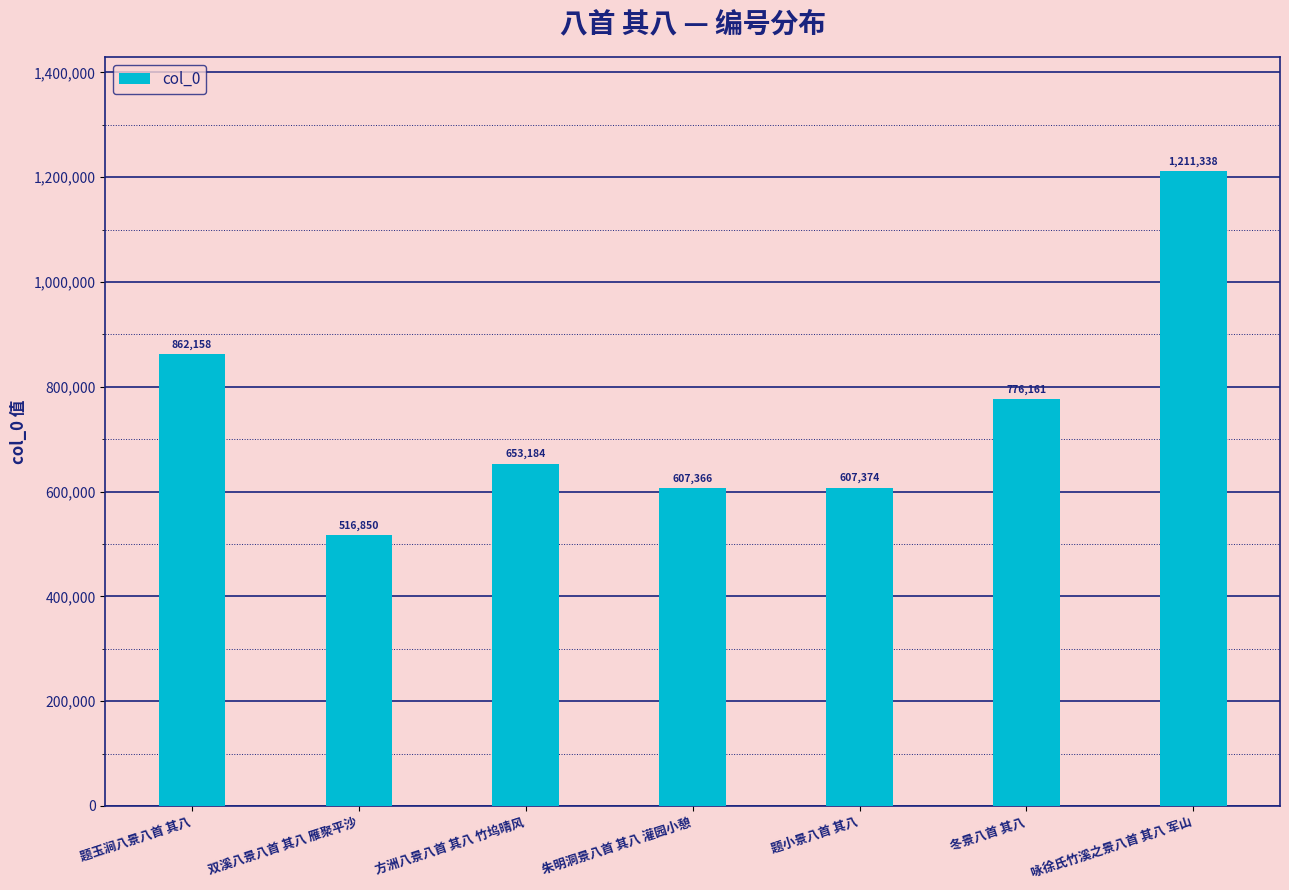

Count the number of categories in the chart.

7